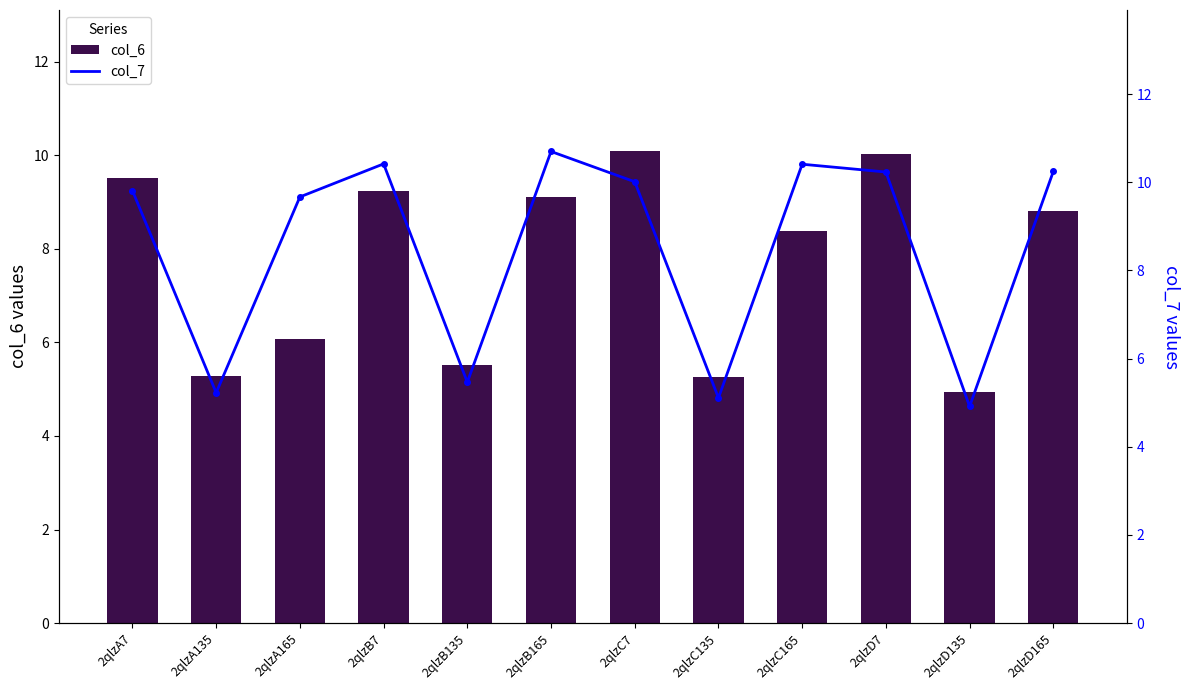

Rank the categories by col_6 value from highest to lowest.

2qlzC7, 2qlzD7, 2qlzA7, 2qlzB7, 2qlzB165, 2qlzD165, 2qlzC165, 2qlzA165, 2qlzB135, 2qlzA135, 2qlzC135, 2qlzD135